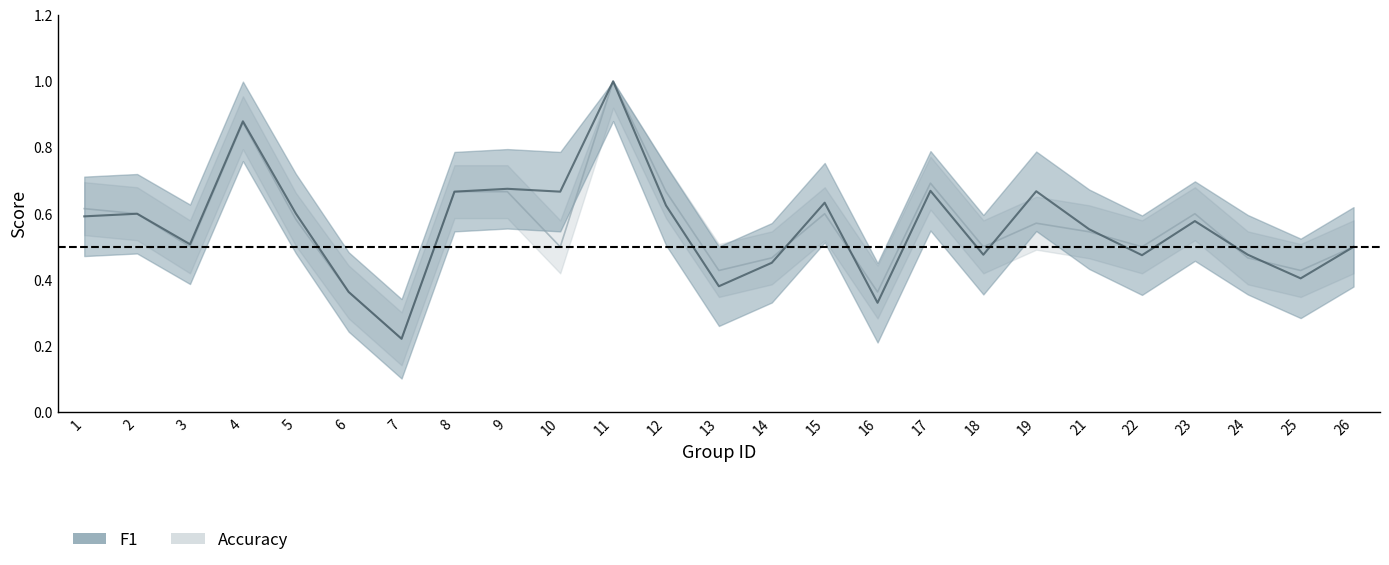

Reading right to left, extract all data points from this chart.

f1: 0.5	0.4	0.5	0.6	0.5	0.6	0.7	0.5	0.7	0.3	0.6	0.5	0.4	0.6	1.0	0.7	0.7	0.7	0.2	0.4	0.6	0.9	0.5	0.6	0.6
accuracy: 0.5	0.4	0.5	0.6	0.5	0.5	0.6	0.5	0.7	0.4	0.6	0.5	0.4	0.7	1.0	0.5	0.7	0.7	0.2	0.4	0.6	0.9	0.5	0.6	0.6